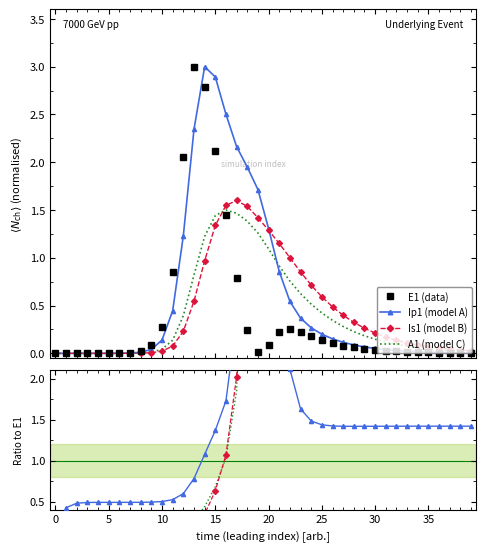

What is the maximum value shown in the chart?

3.0